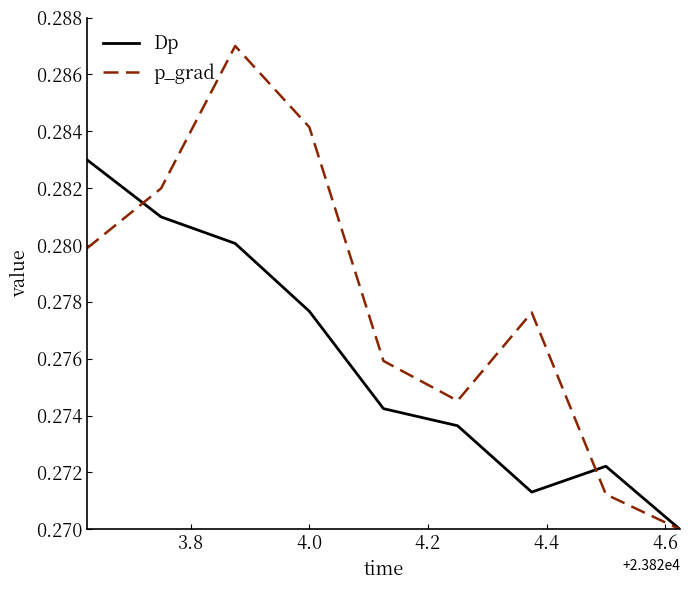

Rank the series by their maximum value, from highest to lowest.

p_grad, Dp